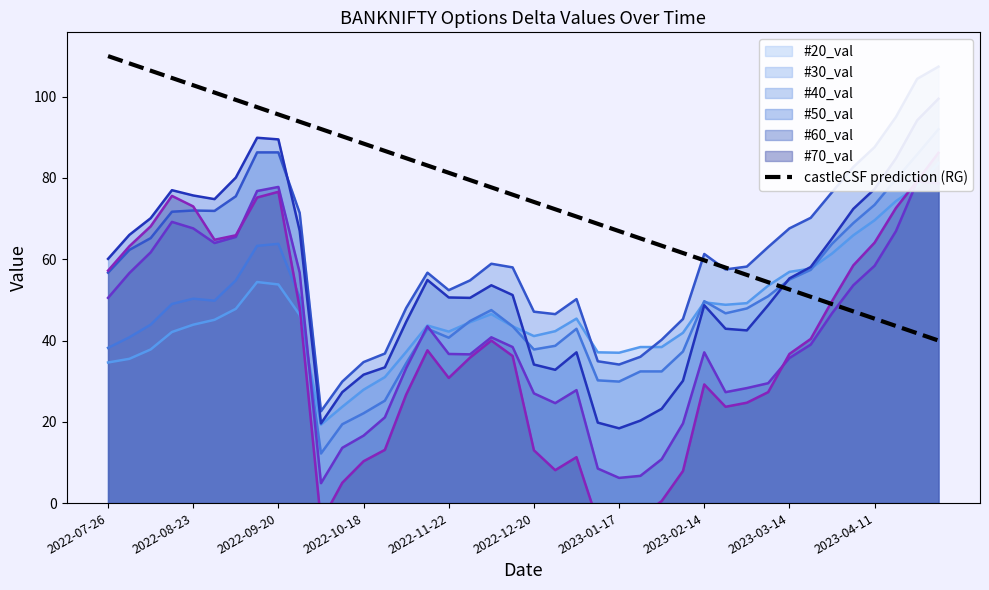

What is the maximum value for castleCSF prediction (RG)?

110.0